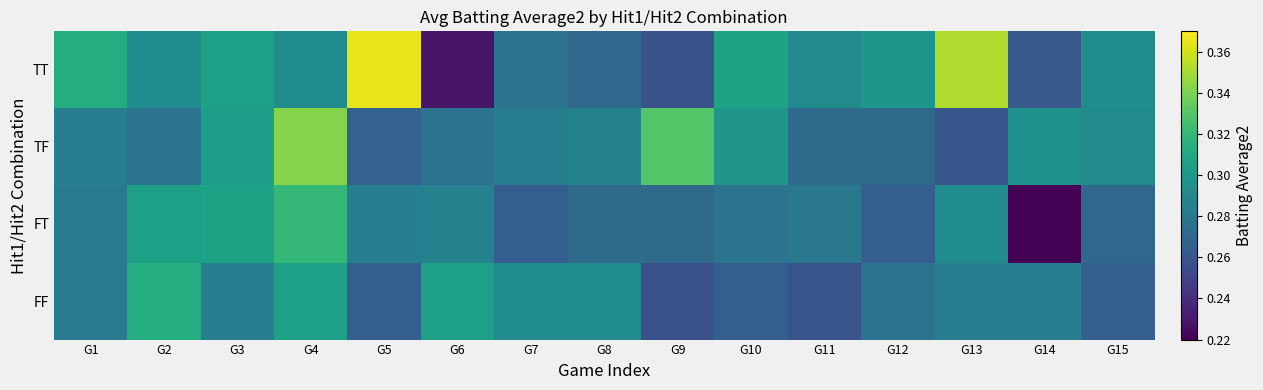

Between G5 and G7, which series saw the biggest shift?

TT